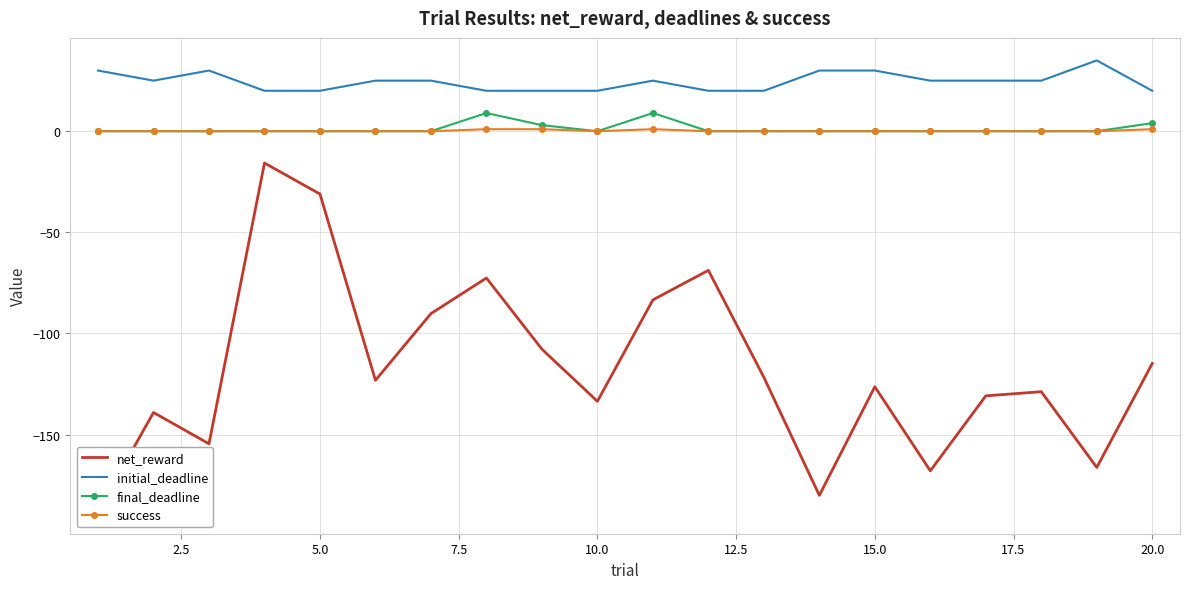

How many data points in initial_deadline are above 25?

5